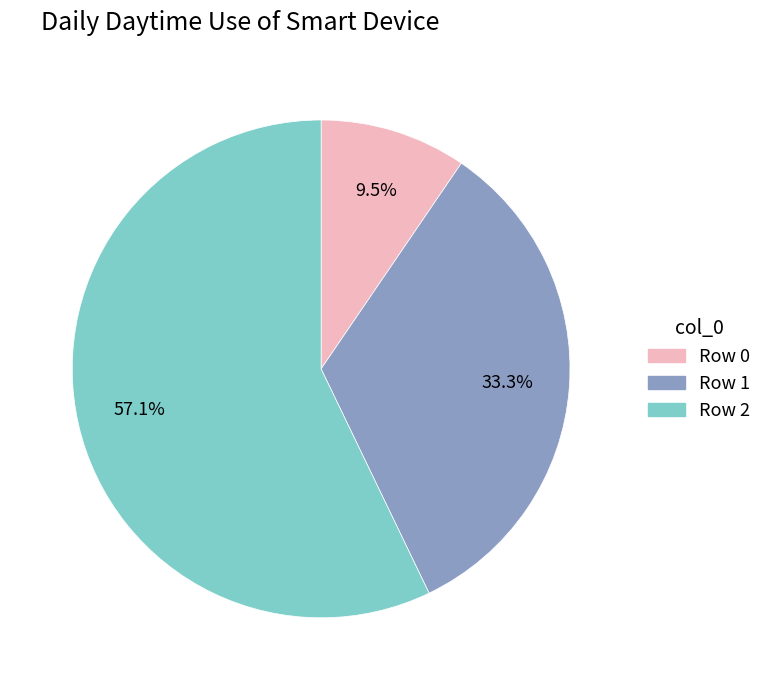

To the nearest percent, what is the difference between the largest and smallest slice percentages?

48%